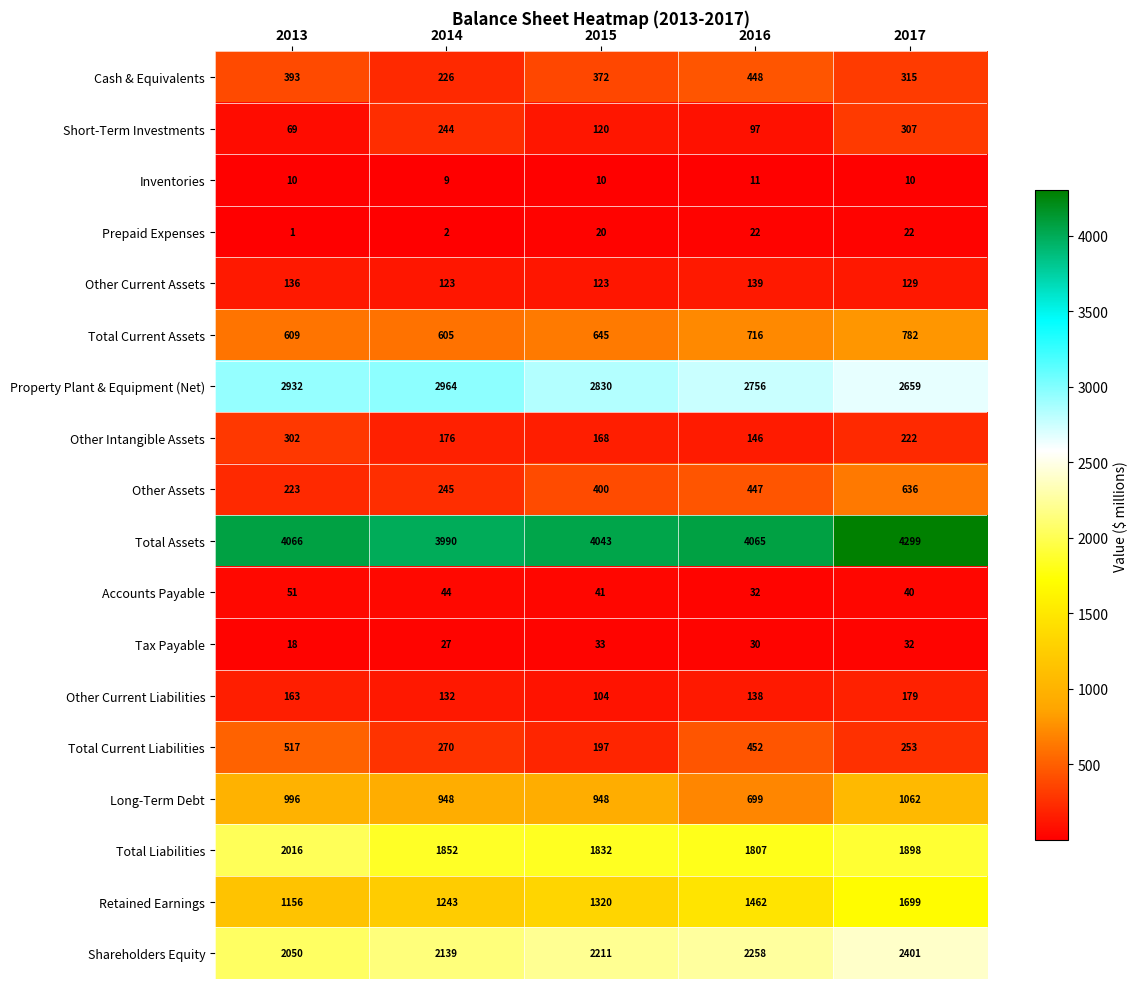

At 2016, list the series in order from smallest to largest.

Inventories, Prepaid Expenses, Tax Payable, Accounts Payable, Short-Term Investments, Other Current Liabilities, Other Current Assets, Other Intangible Assets, Other Assets, Cash & Equivalents, Total Current Liabilities, Long-Term Debt, Total Current Assets, Retained Earnings, Total Liabilities, Shareholders Equity, Property Plant & Equipment (Net), Total Assets